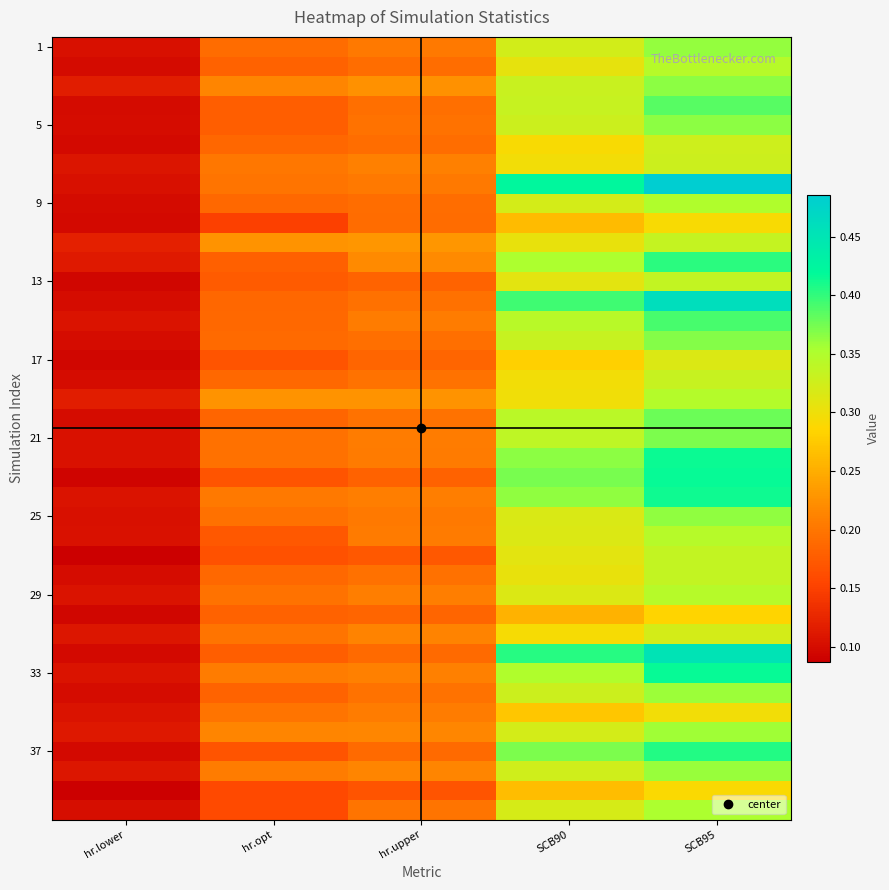

How many distinct data groups are displayed?

40